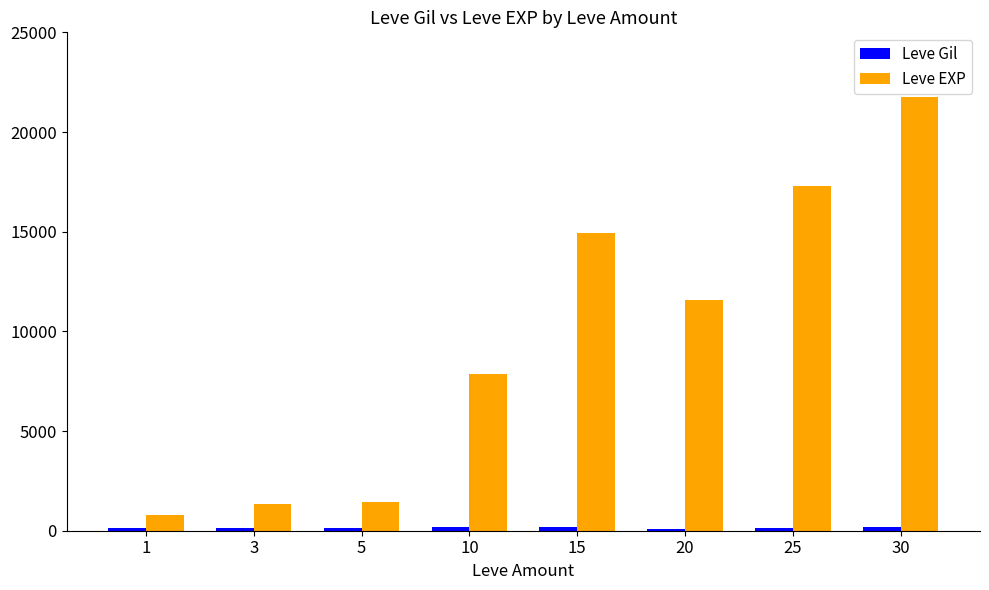

How many data points in Leve EXP are less than 11560?

4